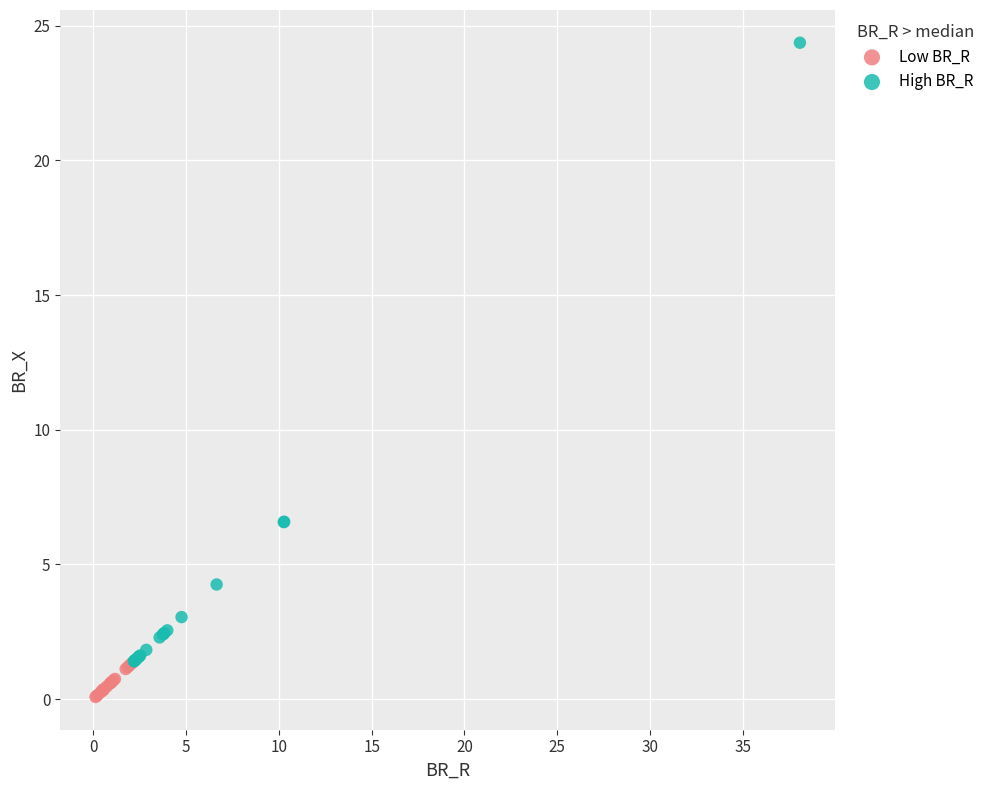

Which series has the largest Y range (max minus min)?

High BR_R